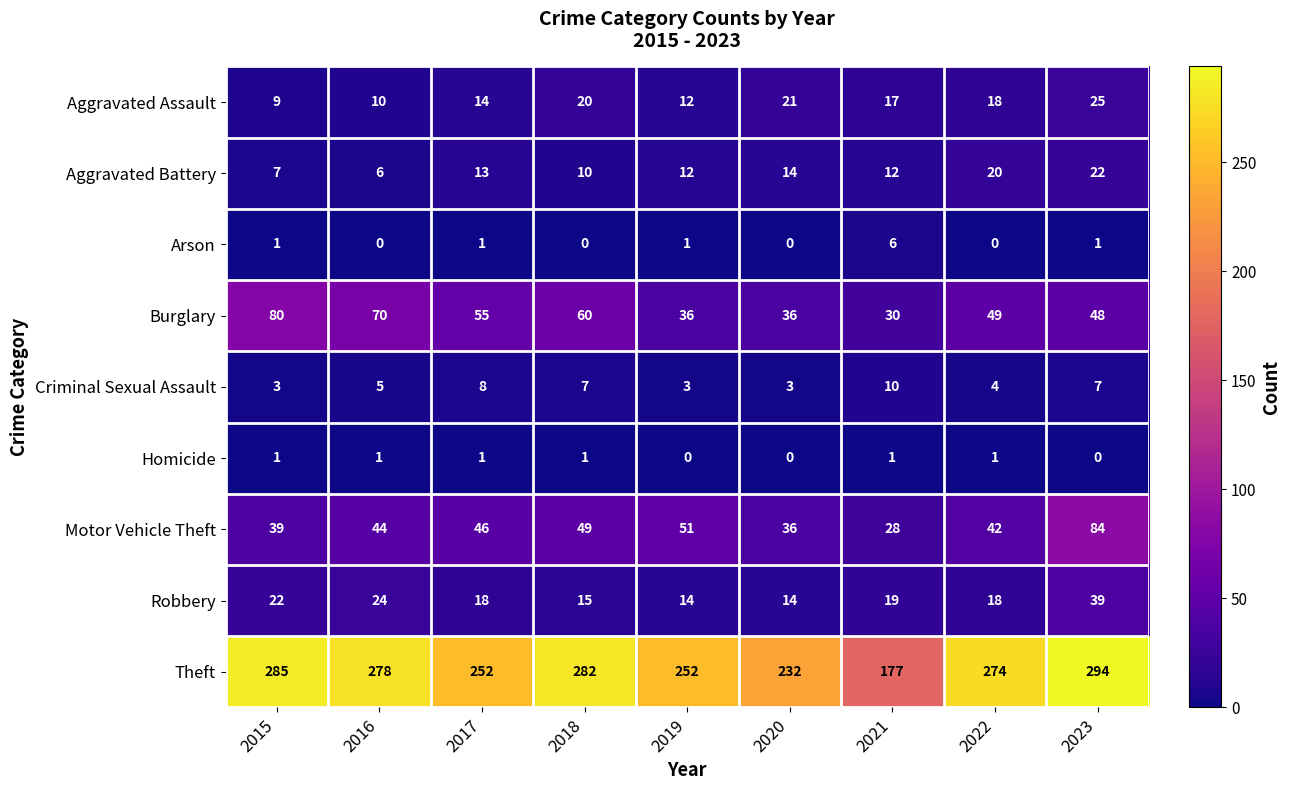

Where does the Robbery series first go above 18?

2015